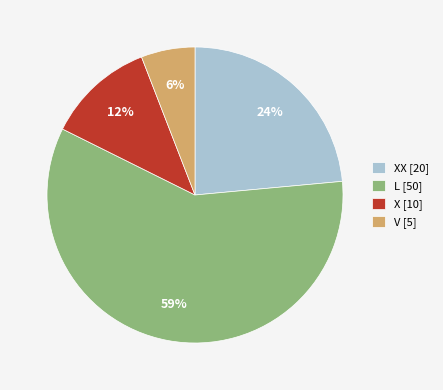

Which slice is the smallest?

V [5]